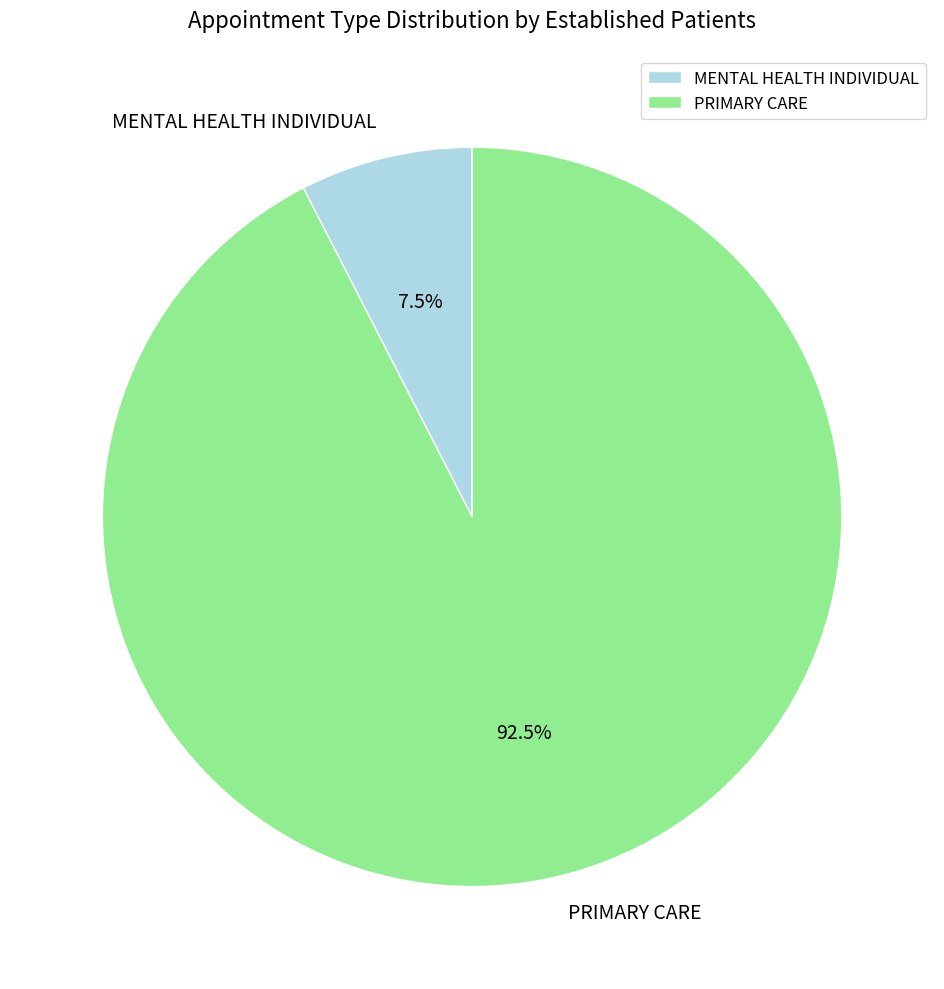

The PRIMARY CARE slice represents 99% of the pie. True or false?

False